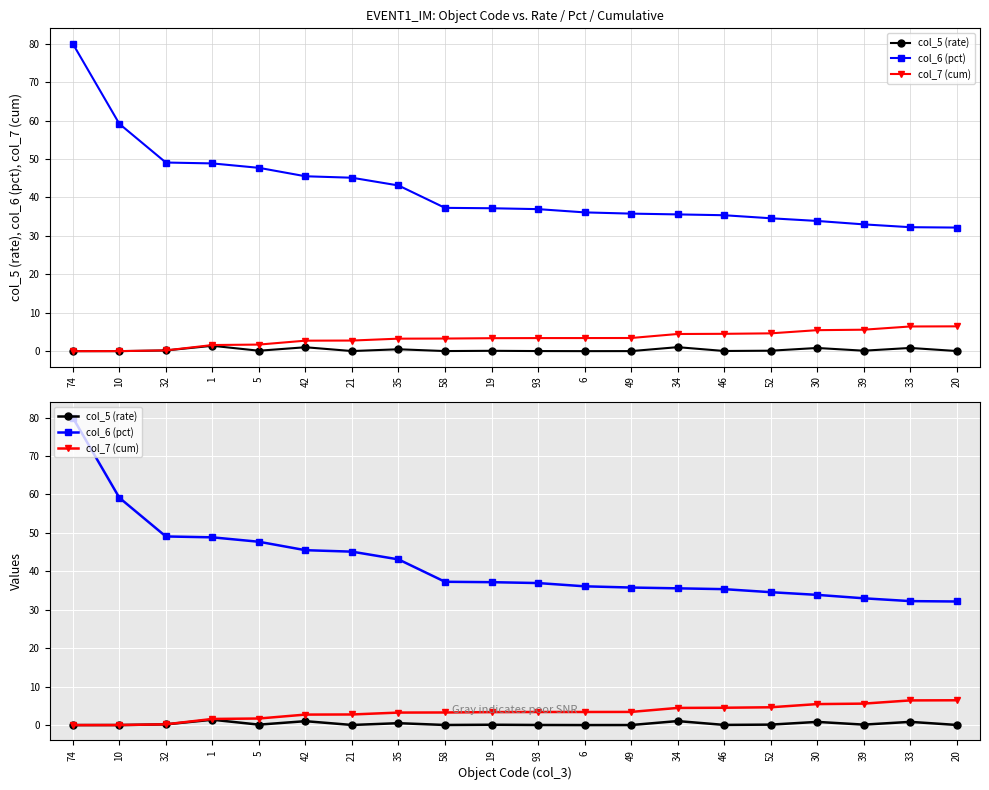

Which series has the largest total across all categories?

col_6 (pct)